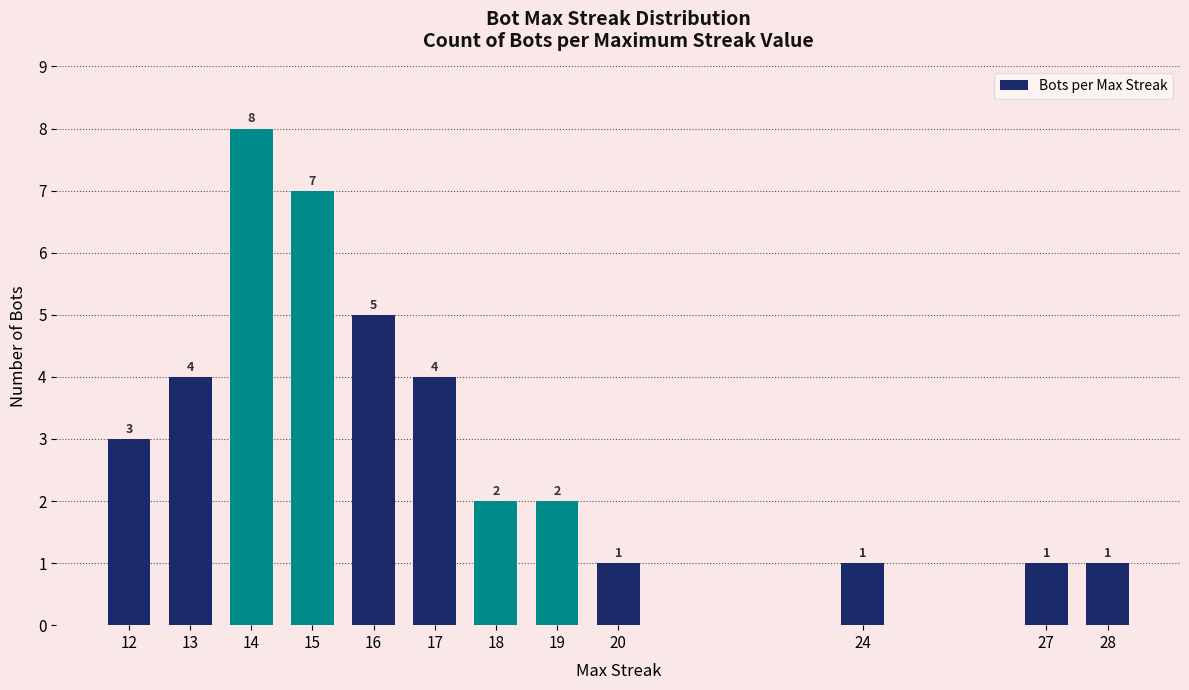

Reading left to right, extract all data points from this chart.

3	4	8	7	5	4	2	2	1	1	1	1